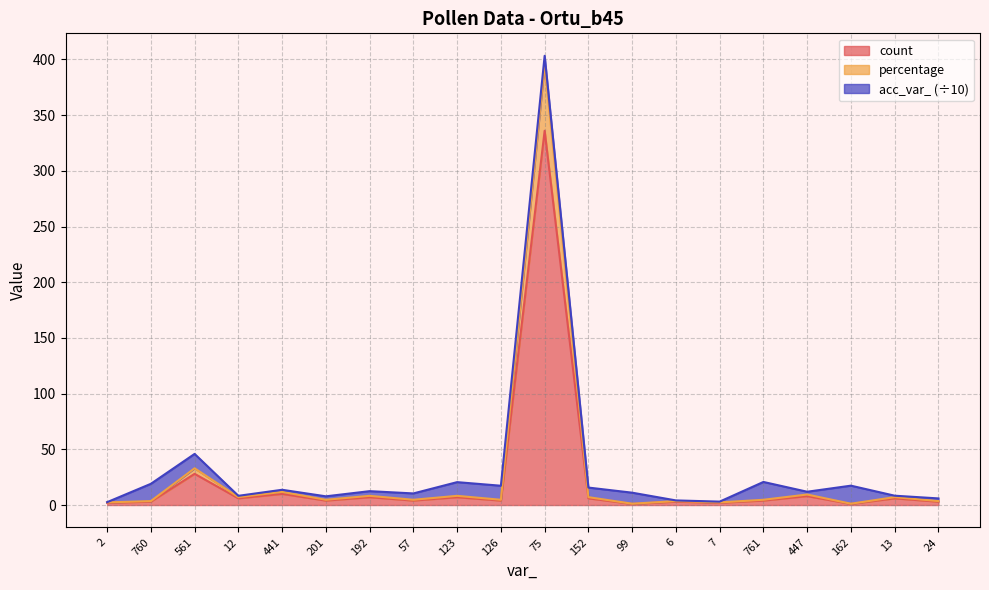

At which category is the sum across all series the highest?

75